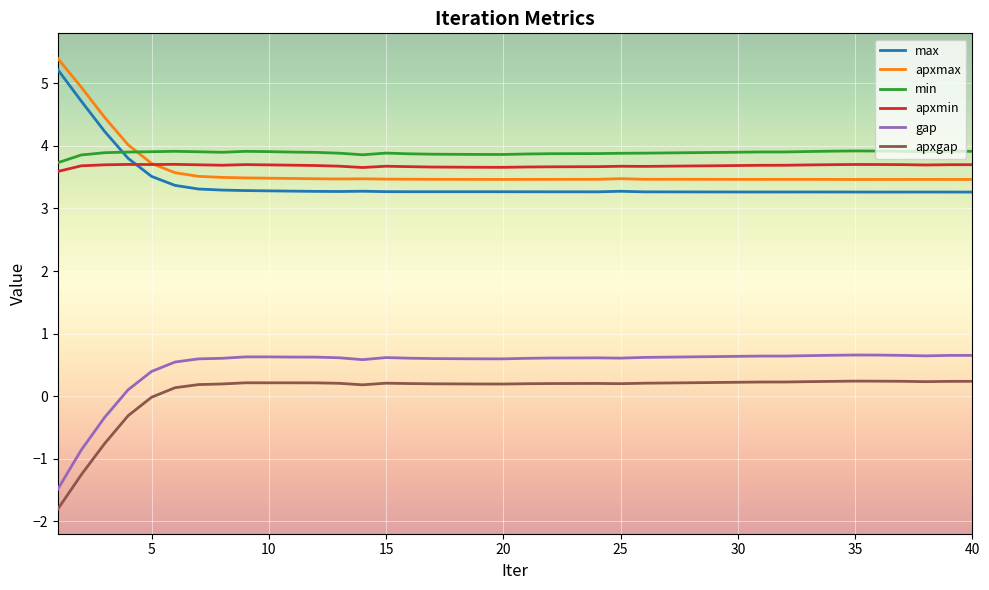

What is the lowest value of the max series?

3.3